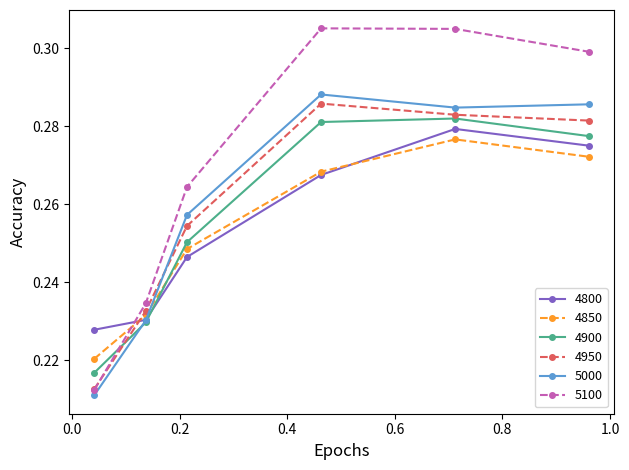

Which series ends up on top after the final intersection of 4900 and 4850?

4900